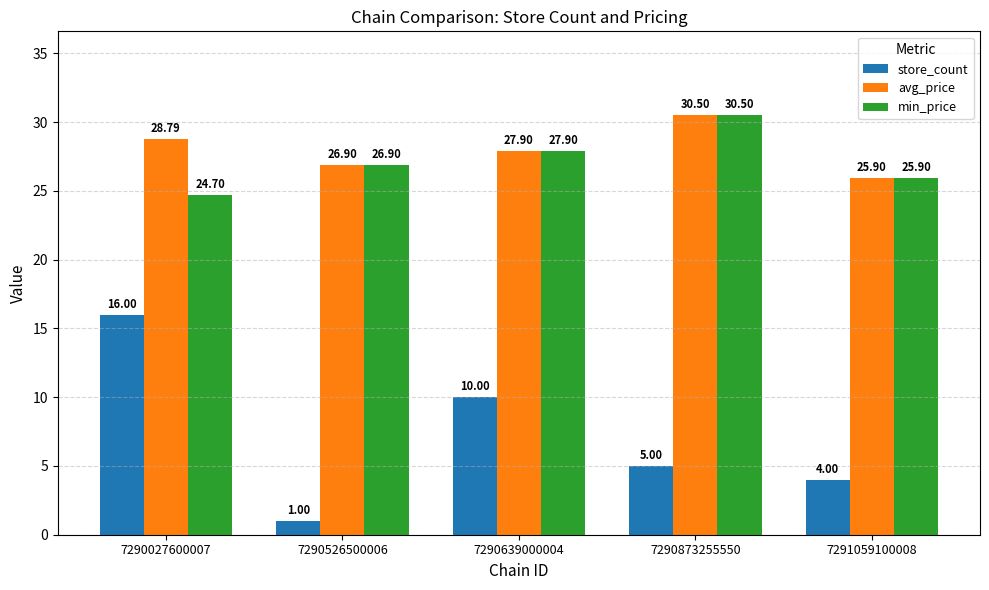

The store_count series shows 2.6 at 7290873255550. True or false?

False